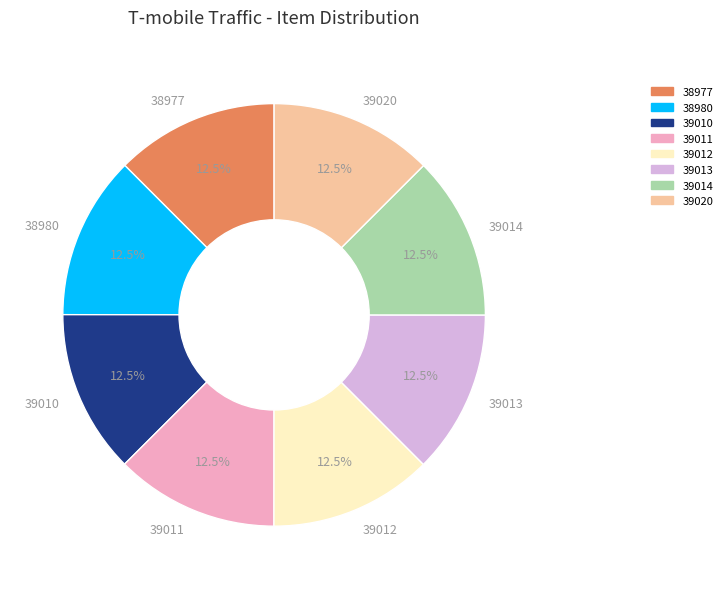

What is the total percentage of 39010 and 39014?

25.0%